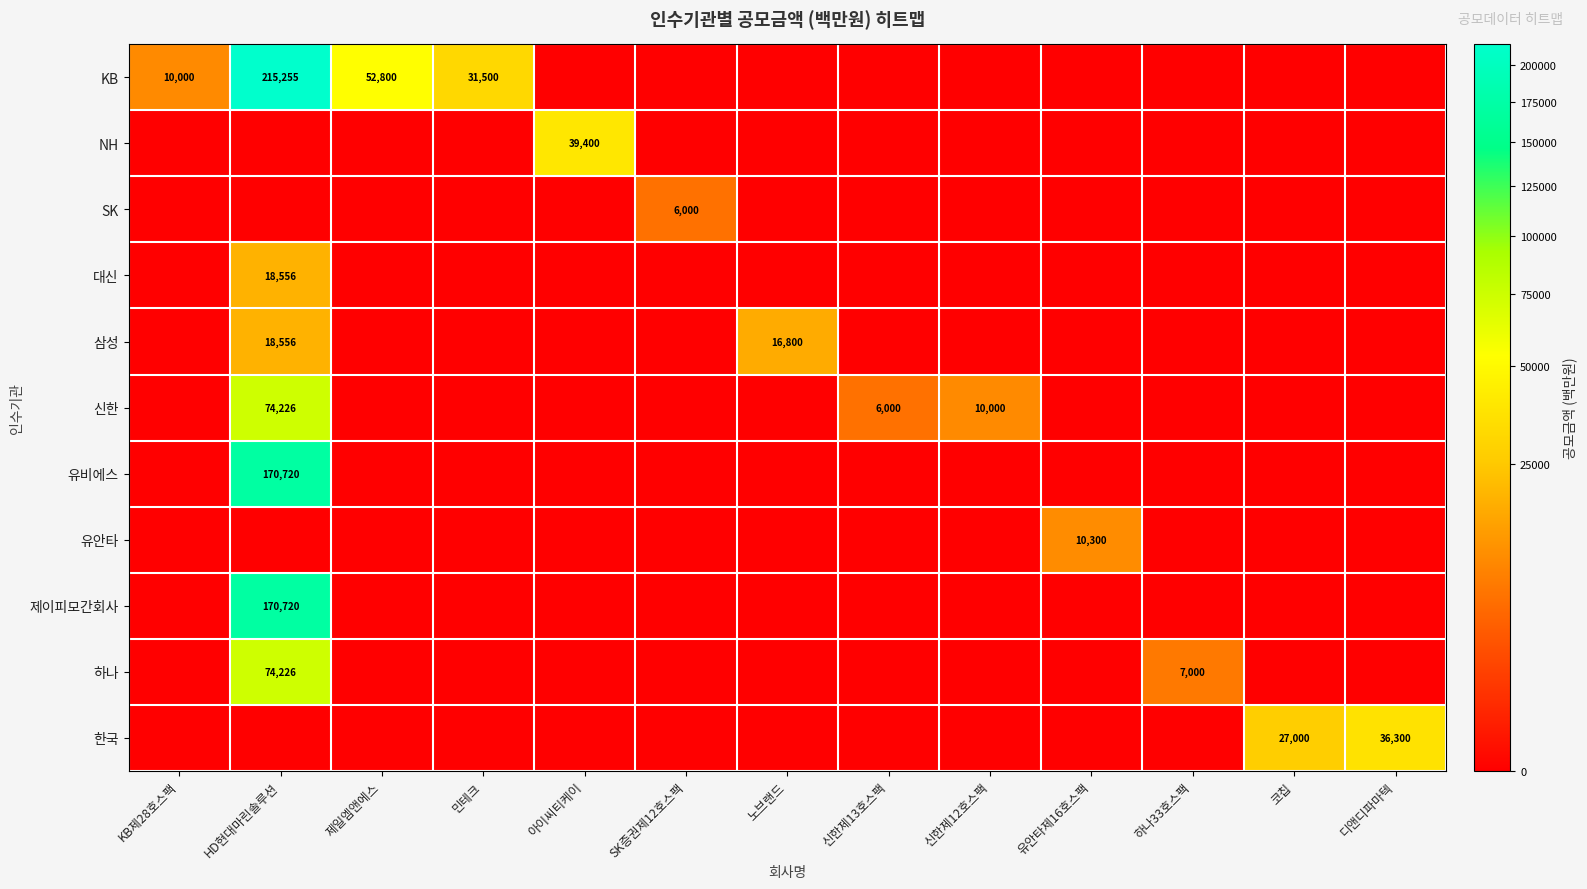

Count the number of categories in the chart.

13